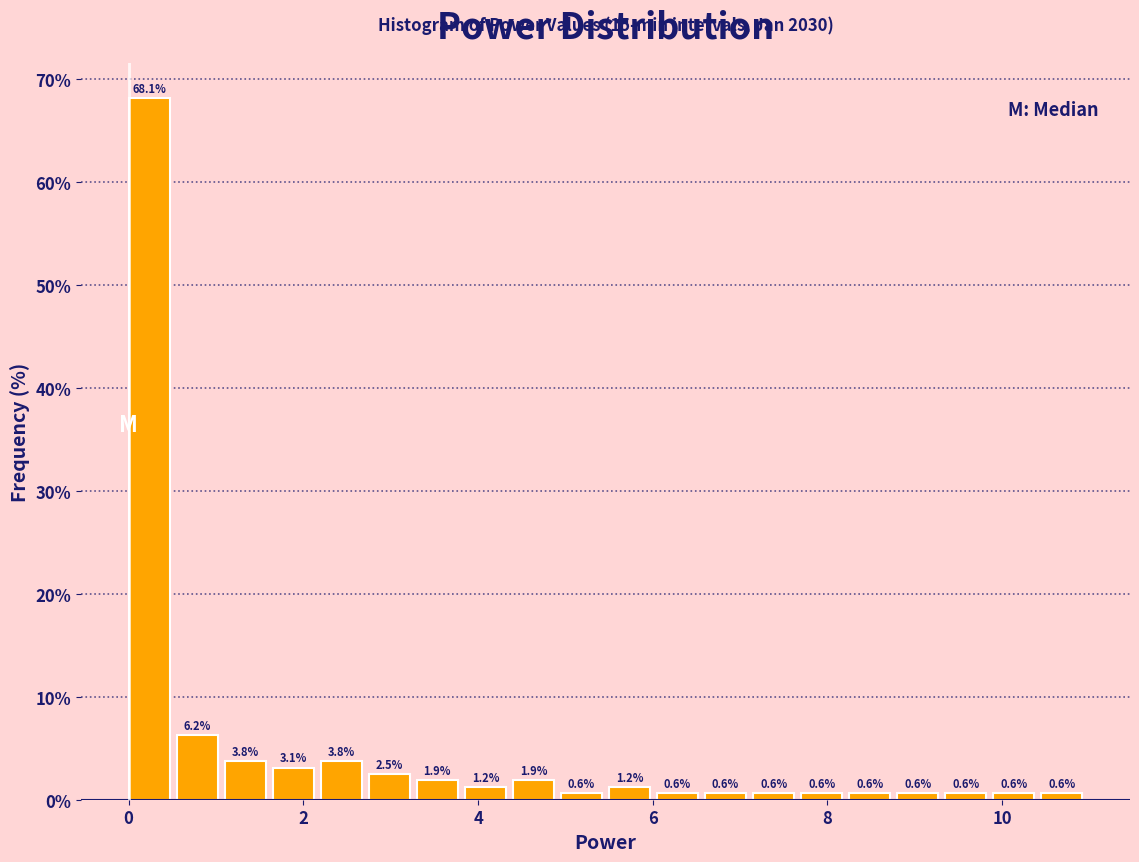

Around what value on the x-axis is the tallest bar? Give the approximate position of its centre, as read against the axis.

0.2